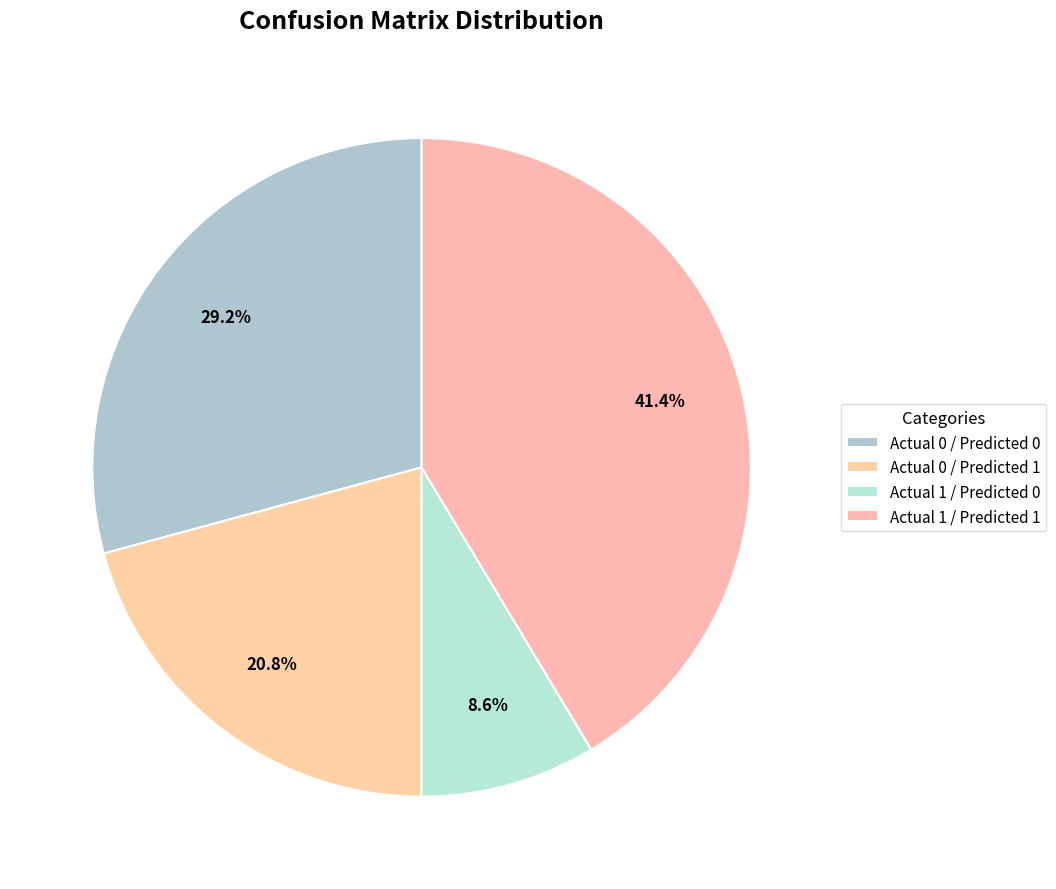

To the nearest percent, what is the difference between the largest and smallest slice percentages?

33%